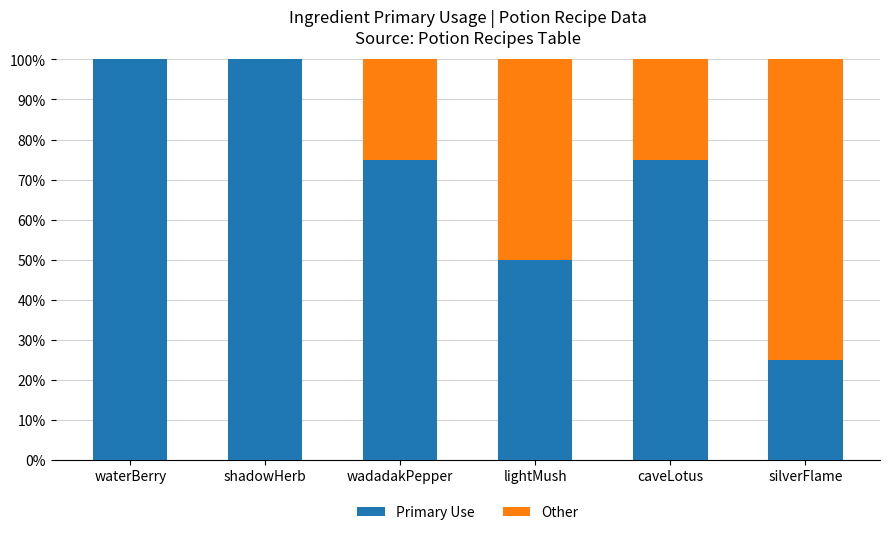

What is the sum of all Primary Use values?

425